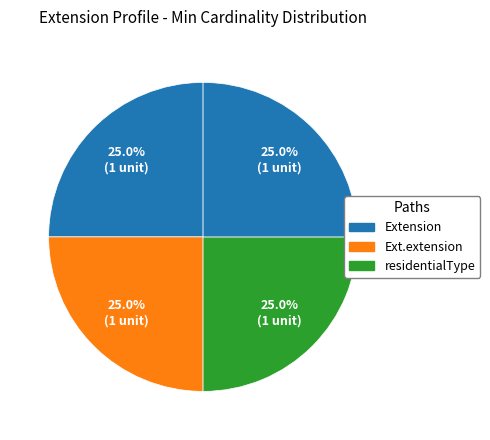

How many slices are in this pie chart?

4